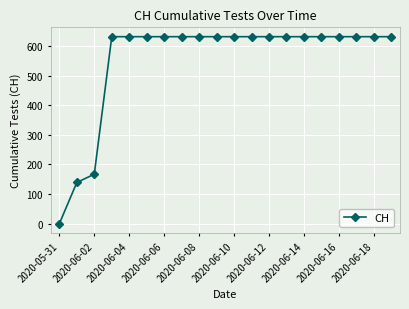

How many lines are shown in the chart?

1